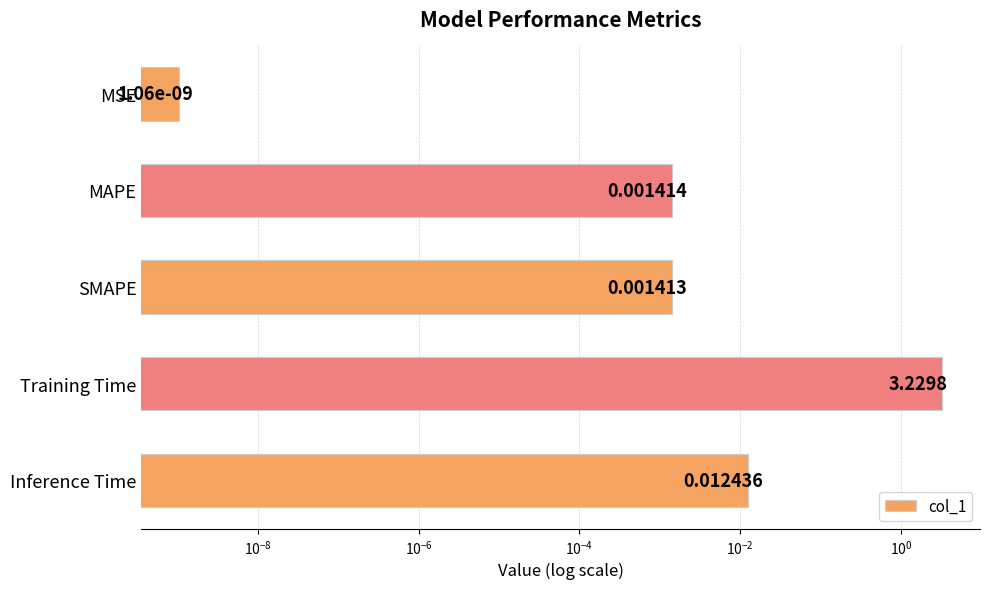

What is the greatest value displayed?

3.2